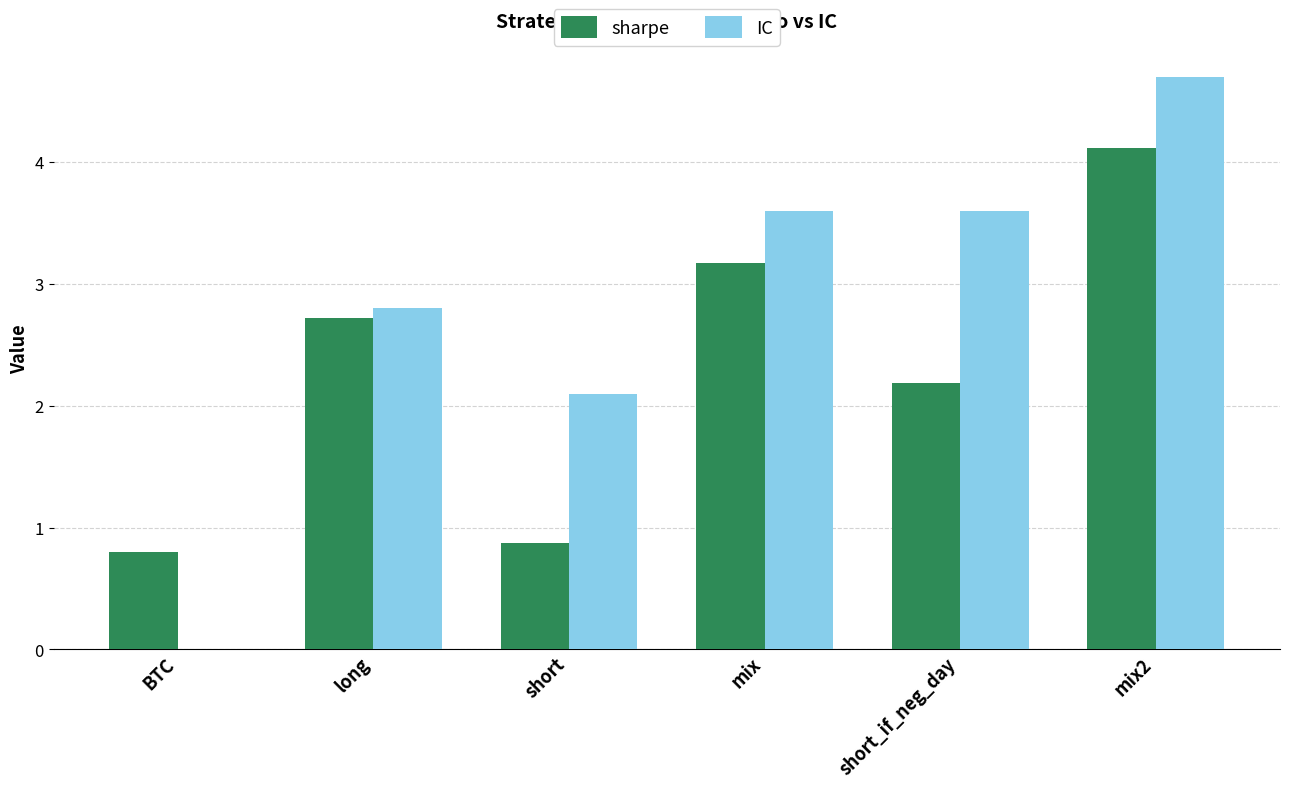

The value of IC at short_if_neg_day is 5.6. True or false?

False